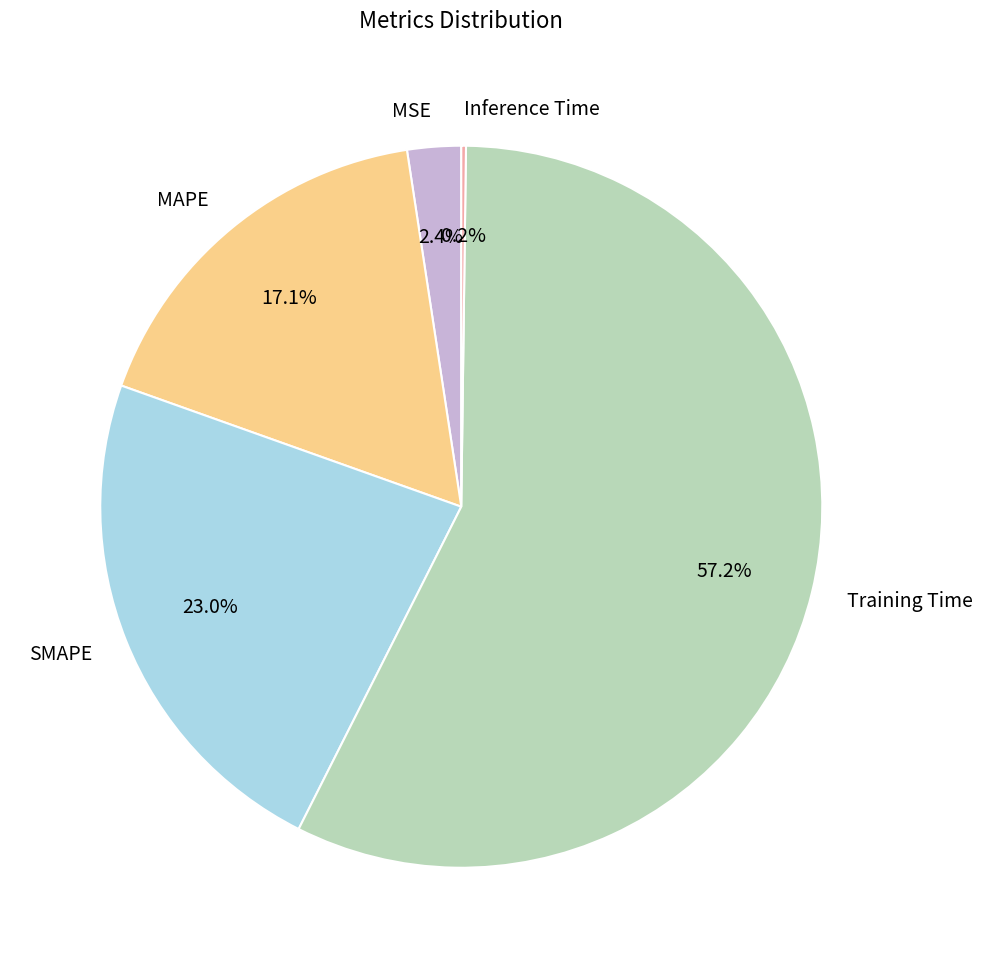

The MAPE slice represents 17% of the pie. True or false?

True